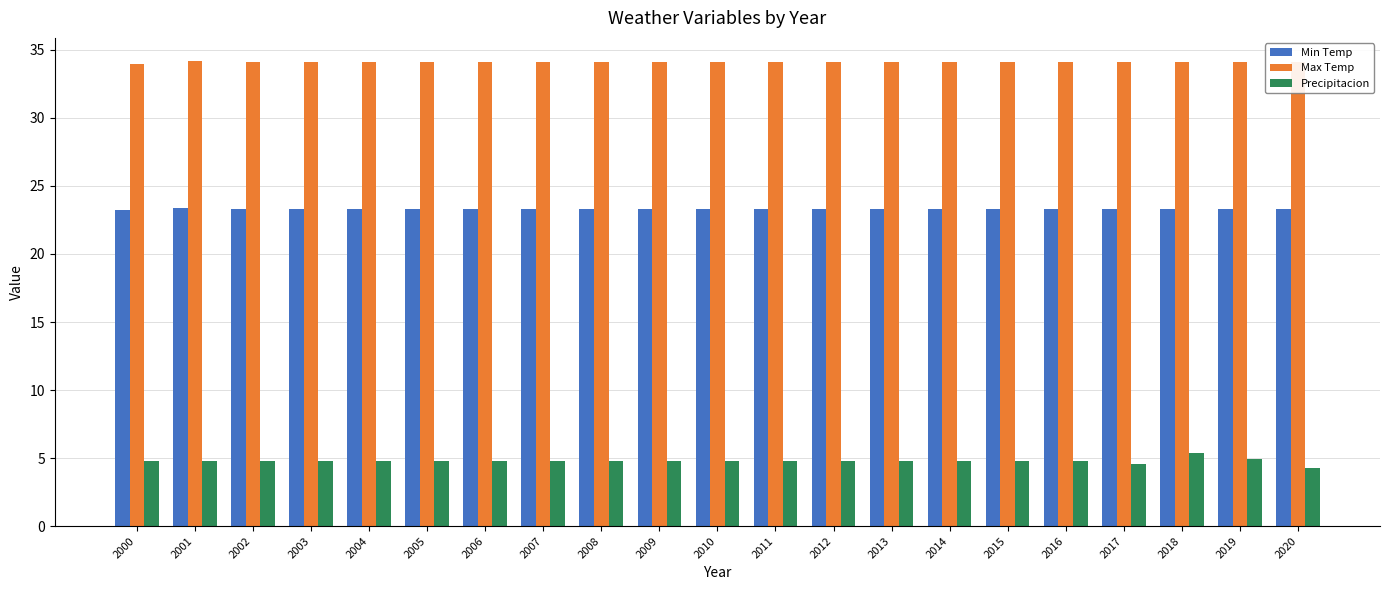

What is the maximum value shown in the chart?

34.2